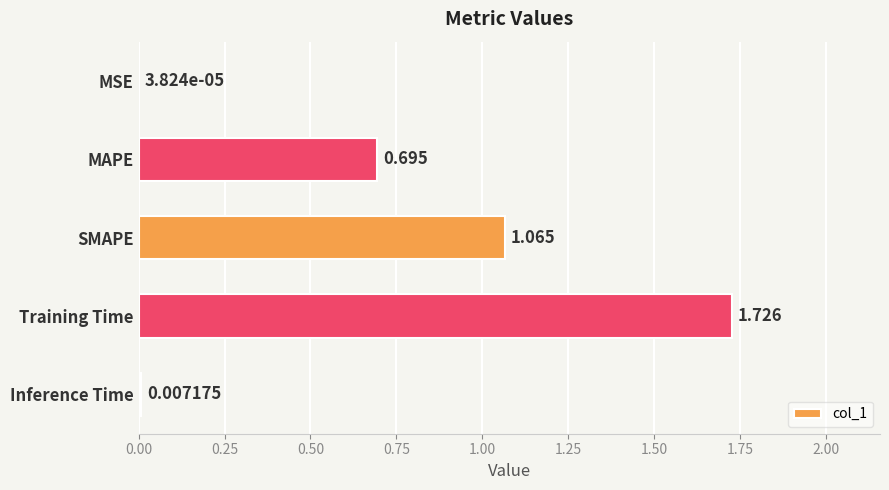

Which has a higher value, MSE or Inference Time?

Inference Time